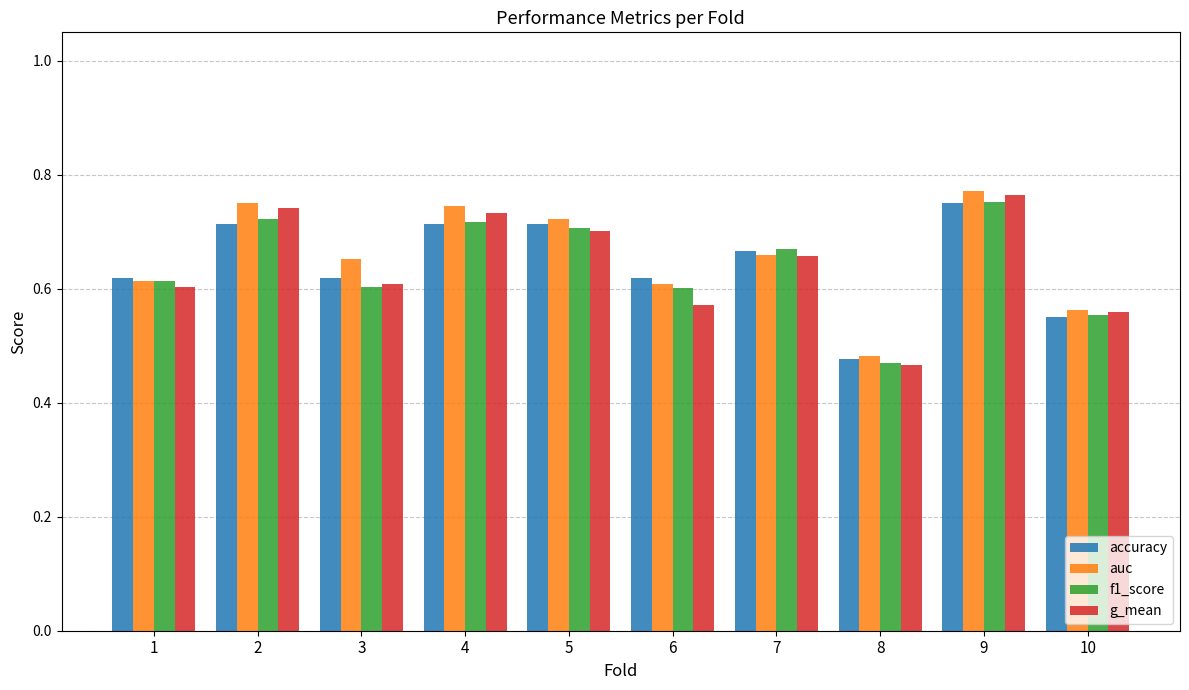

Which series has the largest range (max minus min)?

g_mean